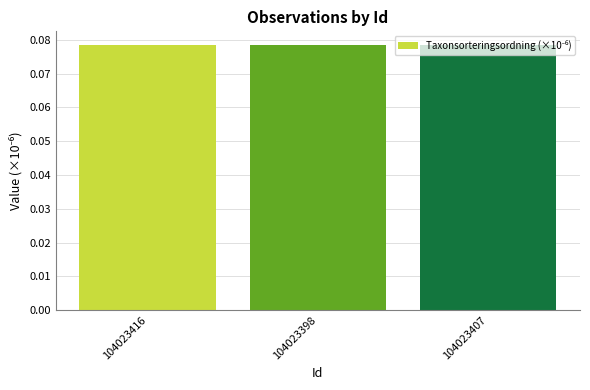

Count the values in the range 0 to 1.

3